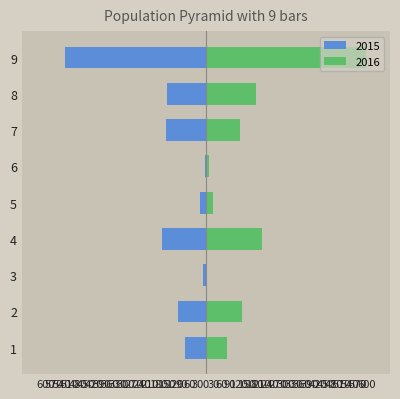

What is the maximum value for 2015?

-3